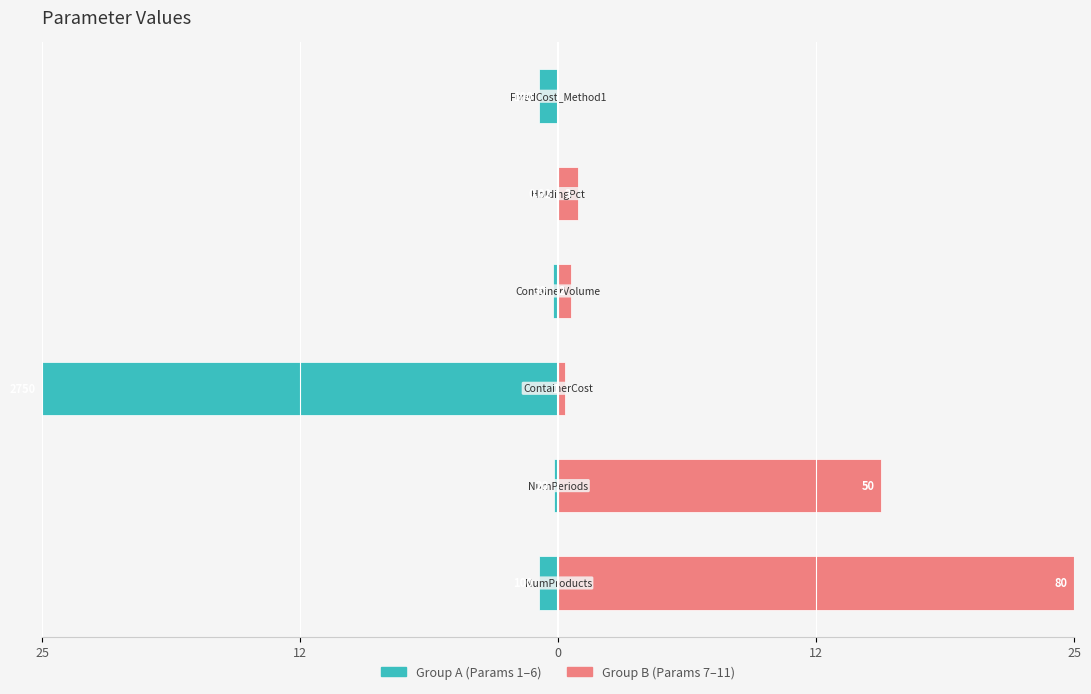

Between 25 and 25, which series saw the biggest shift?

Group B (Params 7–11)